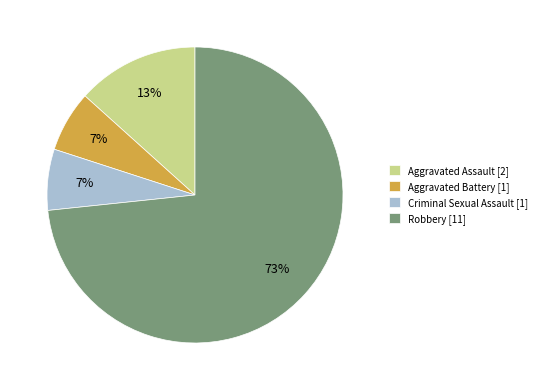

How many segments does this pie chart have?

4